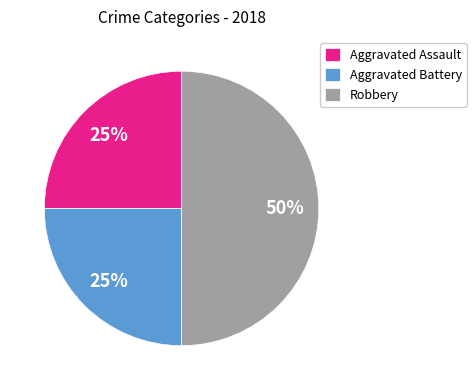

How many segments does this pie chart have?

3